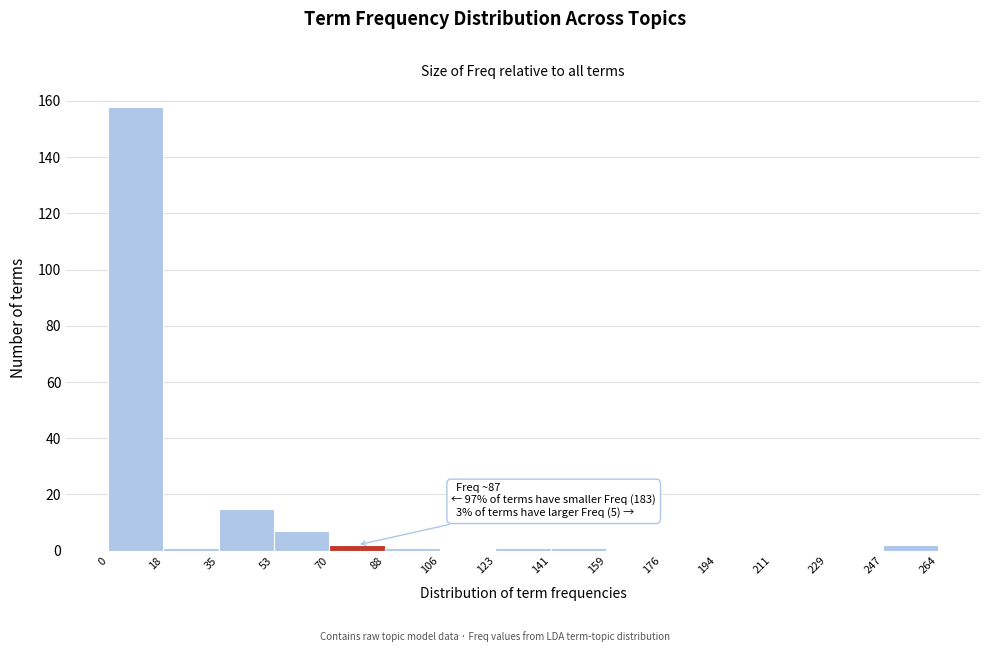

Which range on the x-axis has the tallest bar?

0 to 18